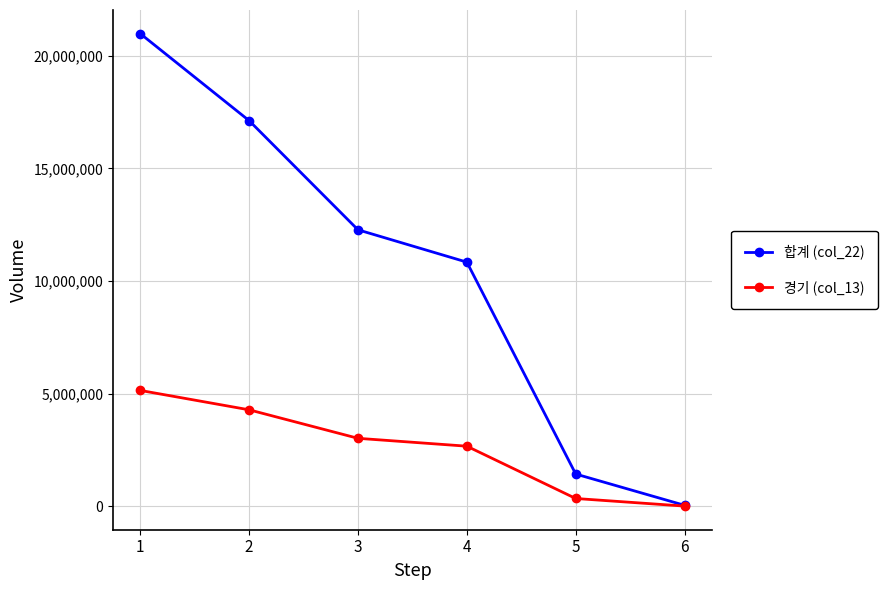

What is the value of the 경기 (col_13) point at the 6th from the left?

12194